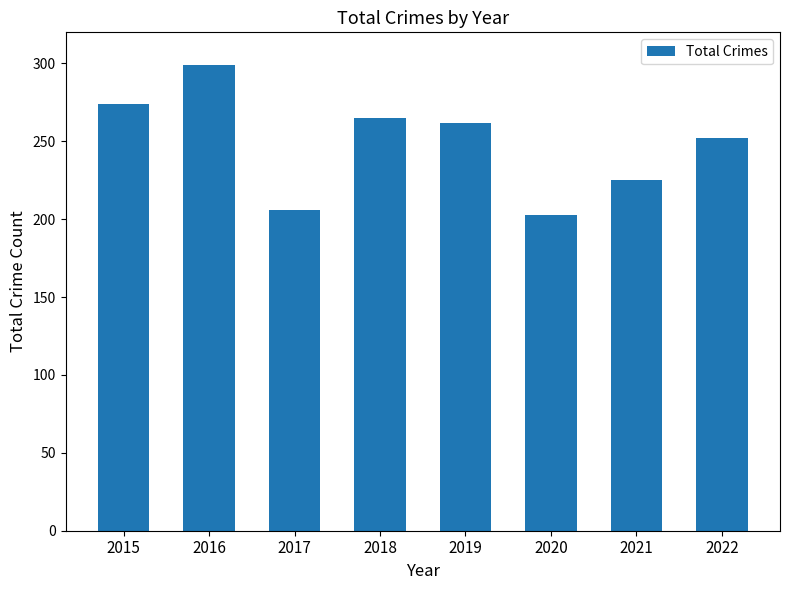

What is the value of the 8th bar from the left?

252